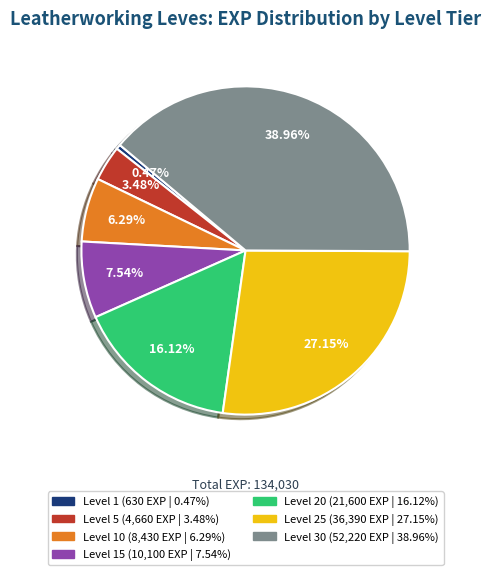

Is there any slice that represents more than half of the pie?

No